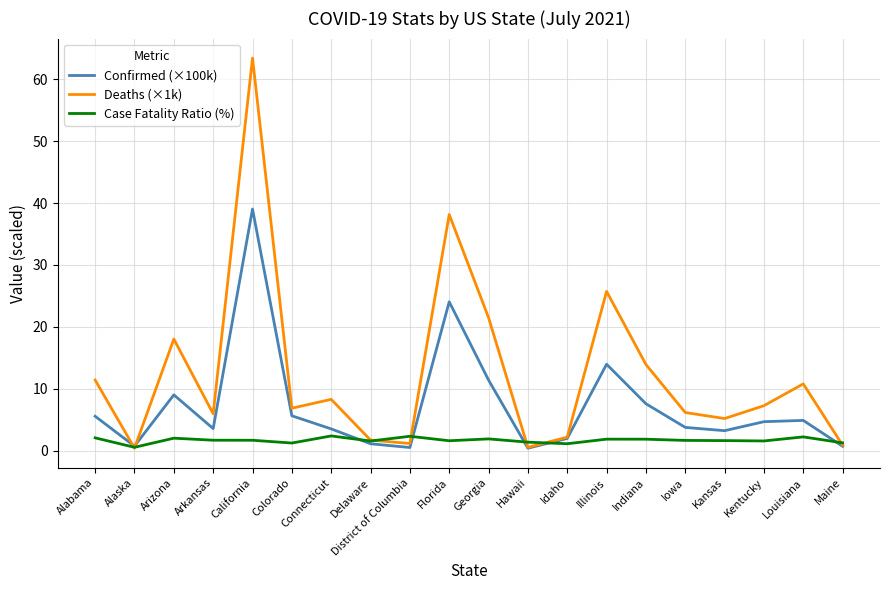

What is the difference between the maximum and minimum values in the Deaths (×1k) series?

63.1